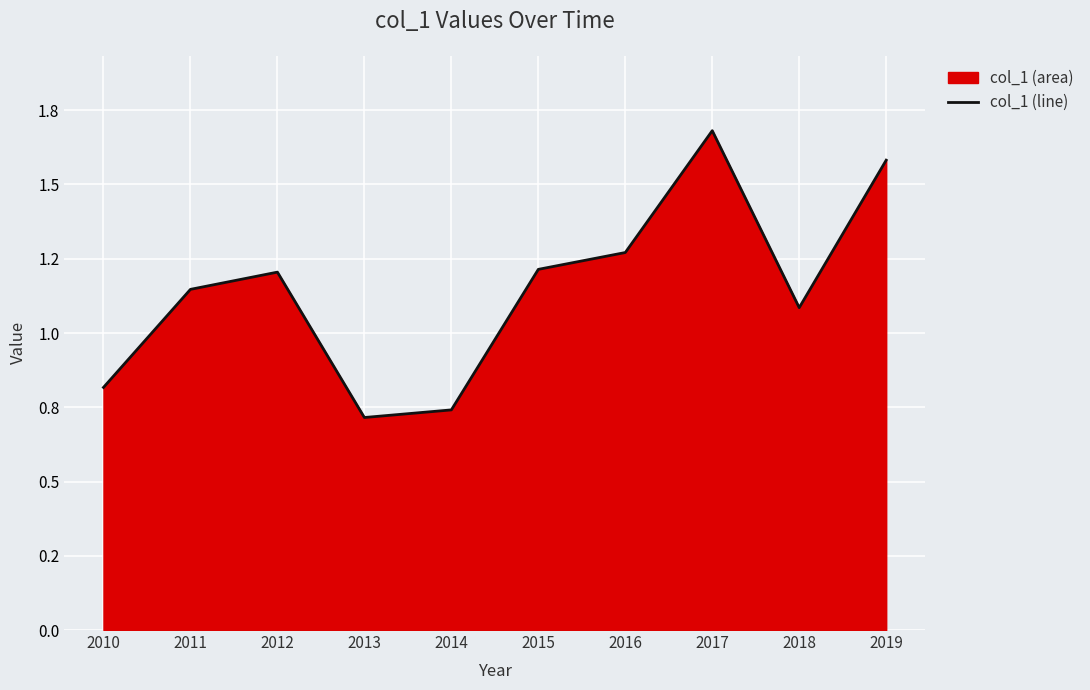

Rank the categories by value from lowest to highest.

2013, 2014, 2010, 2018, 2011, 2012, 2015, 2016, 2019, 2017